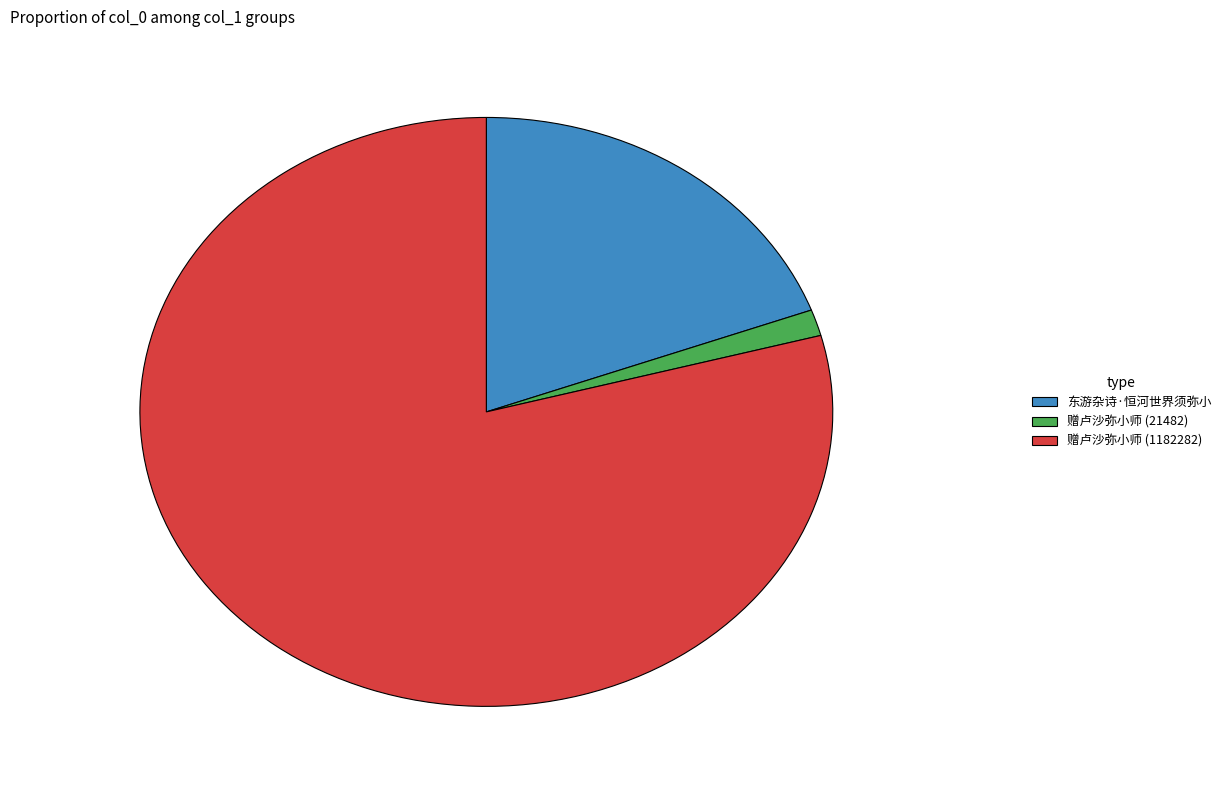

Does any single category account for the majority?

Yes